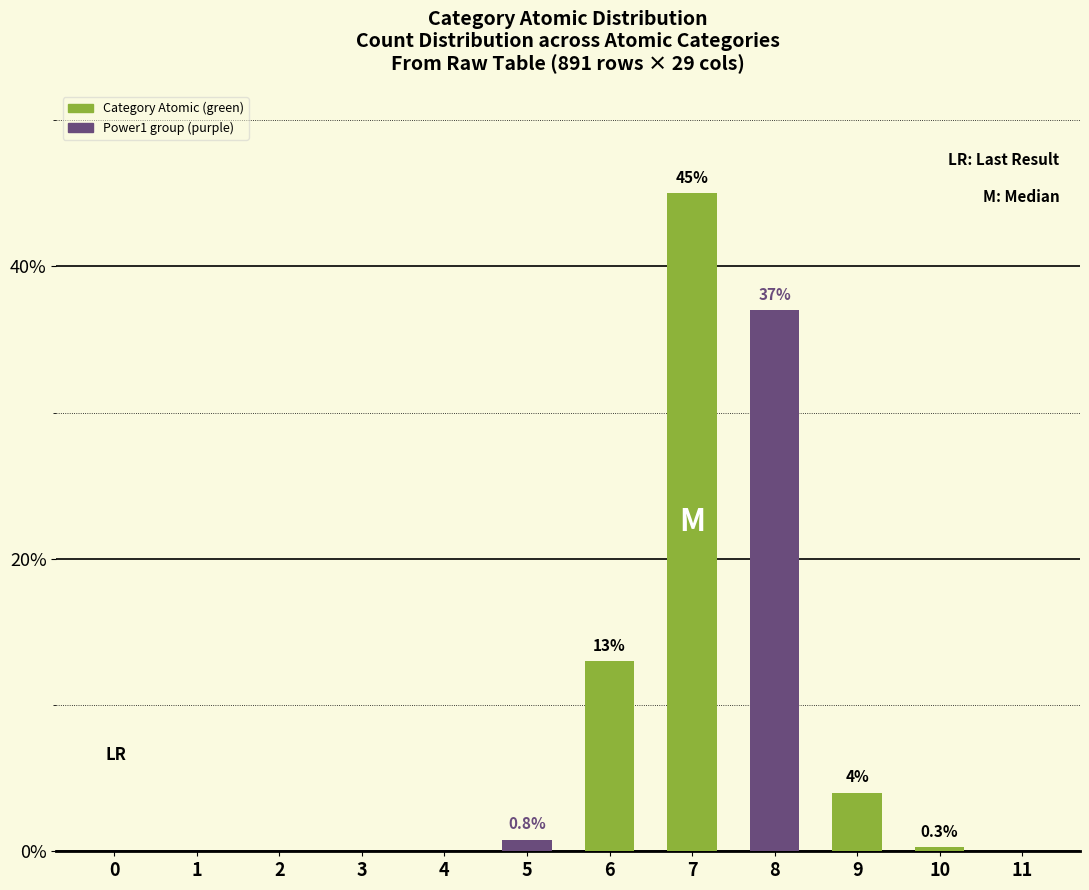

Rank the series by their maximum value, from highest to lowest.

Category Atomic (green), Power1 group (purple)